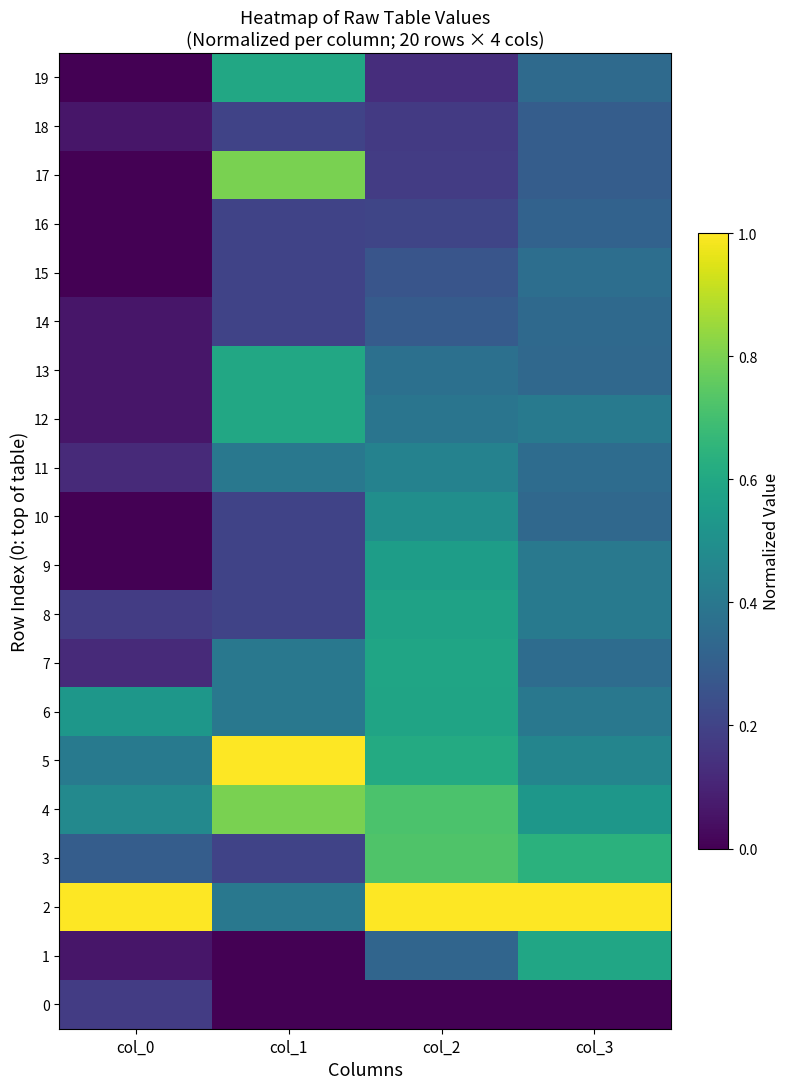

Rank the series by their maximum value, from highest to lowest.

2, 5, 4, 17, 3, 12, 13, 19, 1, 7, 6, 8, 9, 10, 11, 15, 14, 16, 18, 0